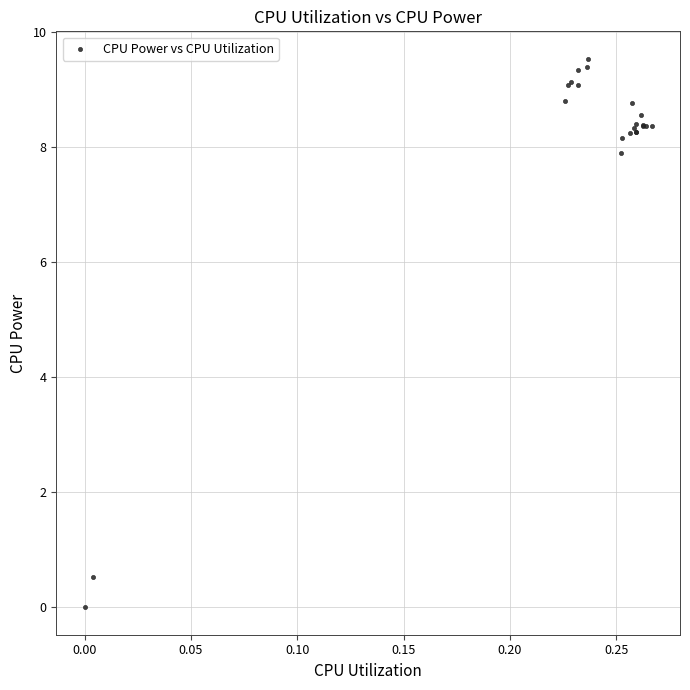

What Y value in the scatter plot is closest to 4?

0.5